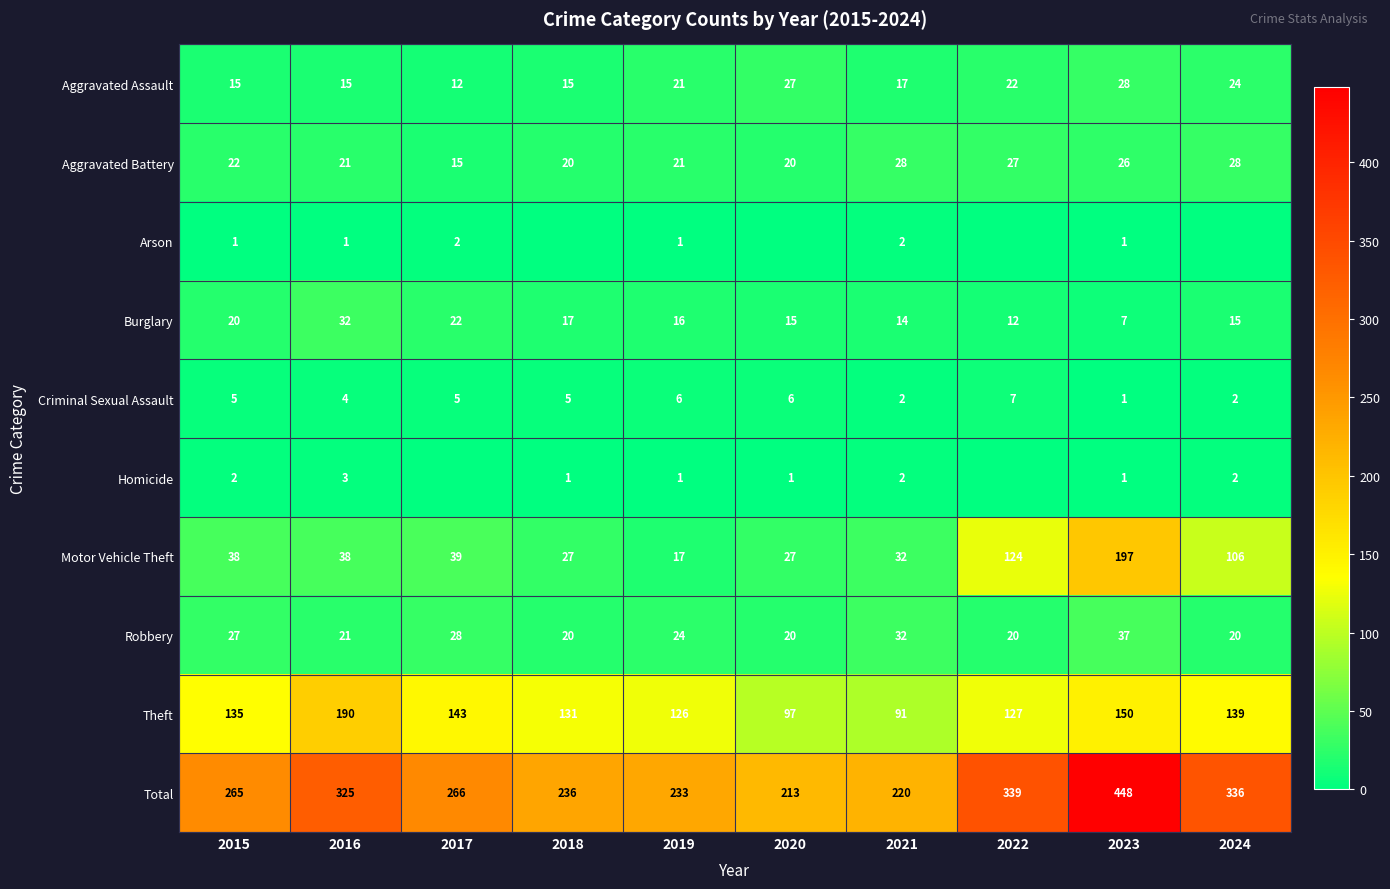

True or false: Arson has a value of 1 at 2015.

True